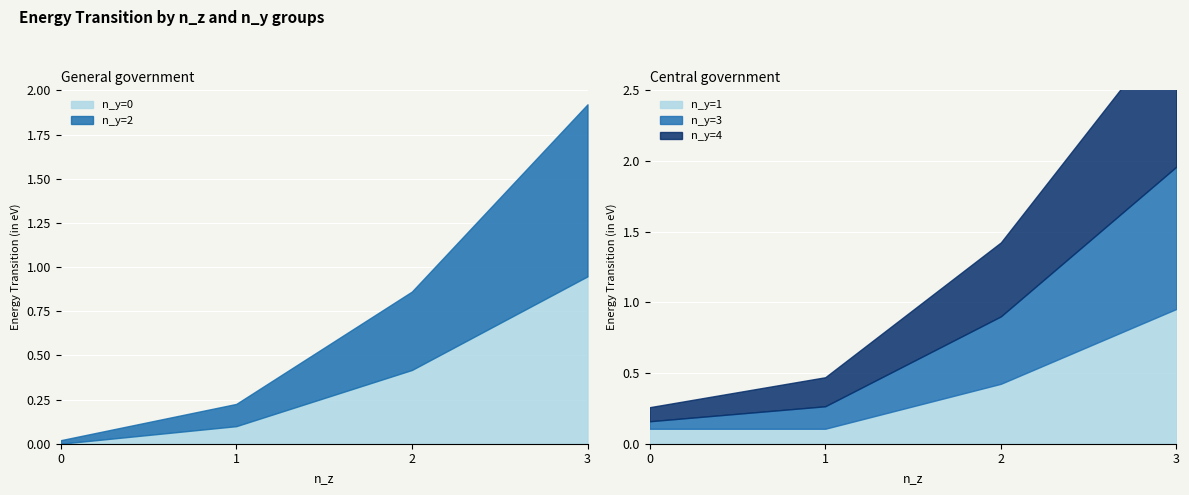

Reading left to right, list all the values displayed in this chart.

n_y=0: 0.0	0.1	0.4	0.9
n_y=1: 0.1	0.1	0.4	1.0
n_y=2: 0.0	0.1	0.4	1.0
n_y=3: 0.1	0.2	0.5	1.0
n_y=4: 0.1	0.2	0.5	1.1